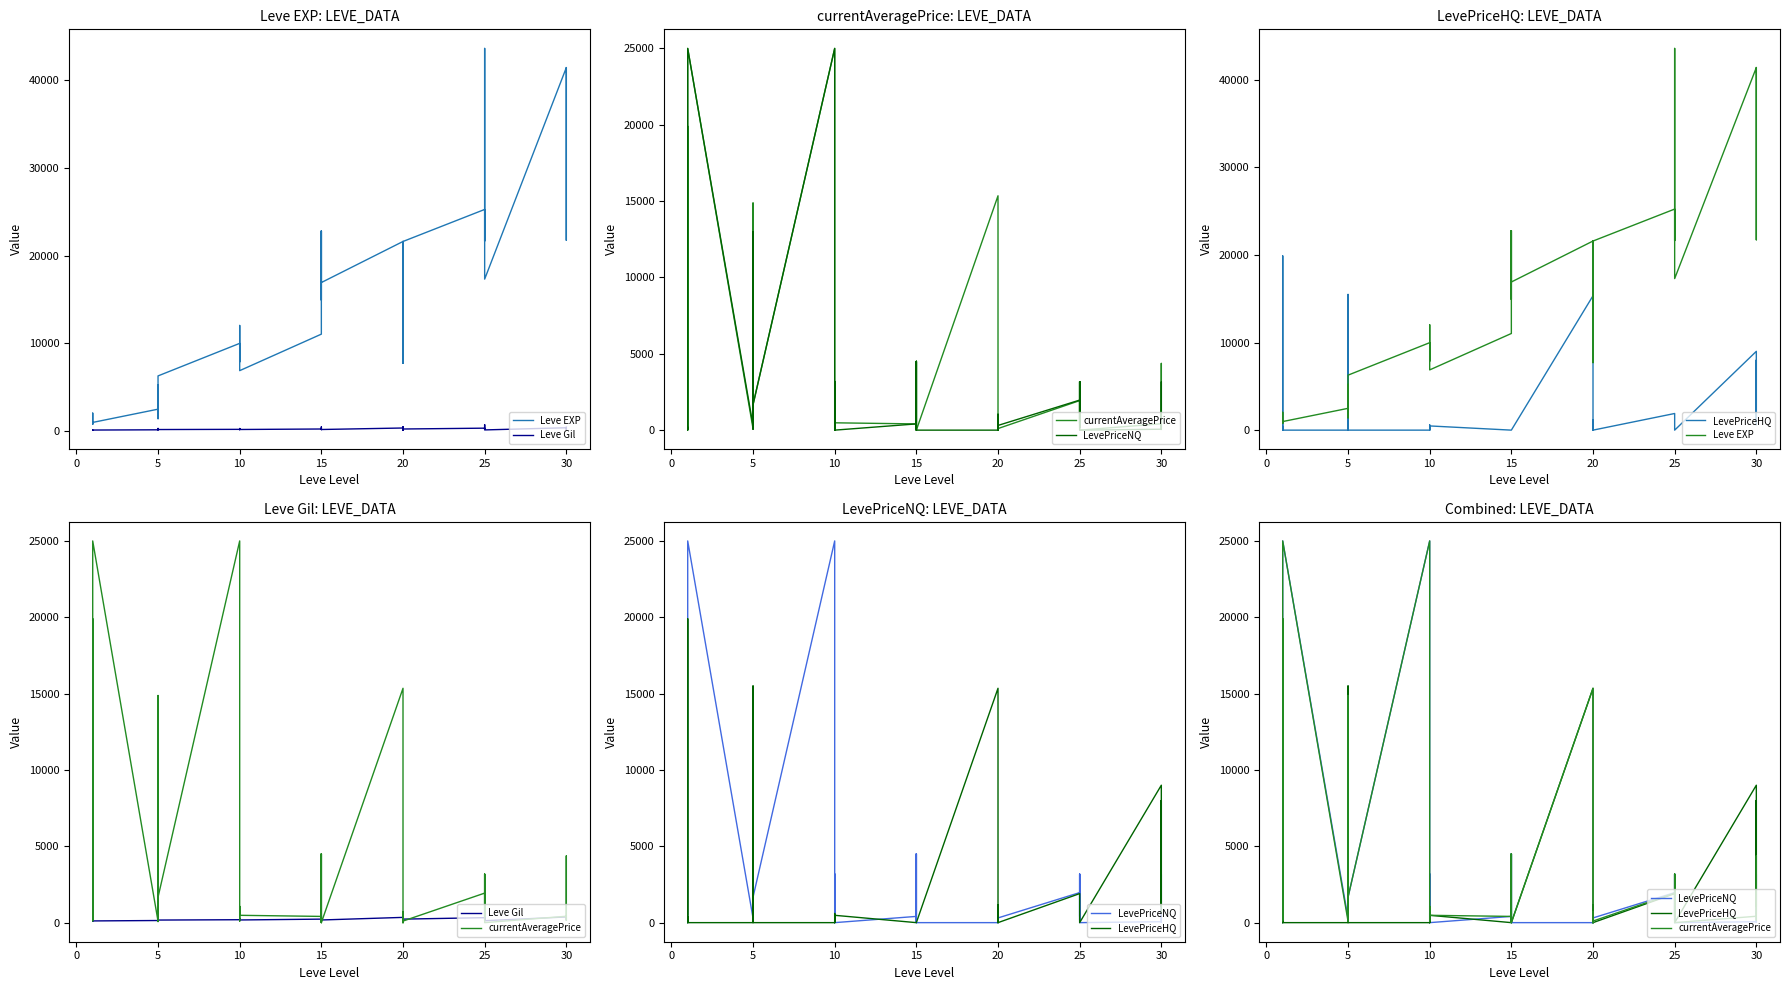

How many series are shown in this chart?

5